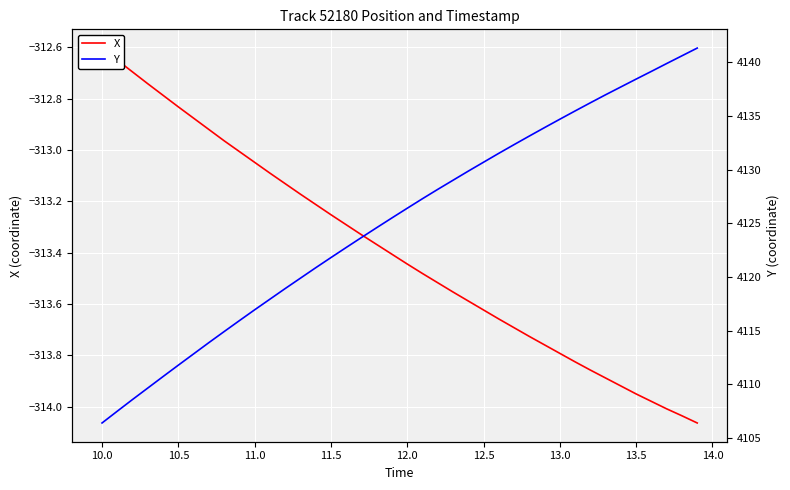

Rank the series at 10.0 from highest to lowest value.

Y, X